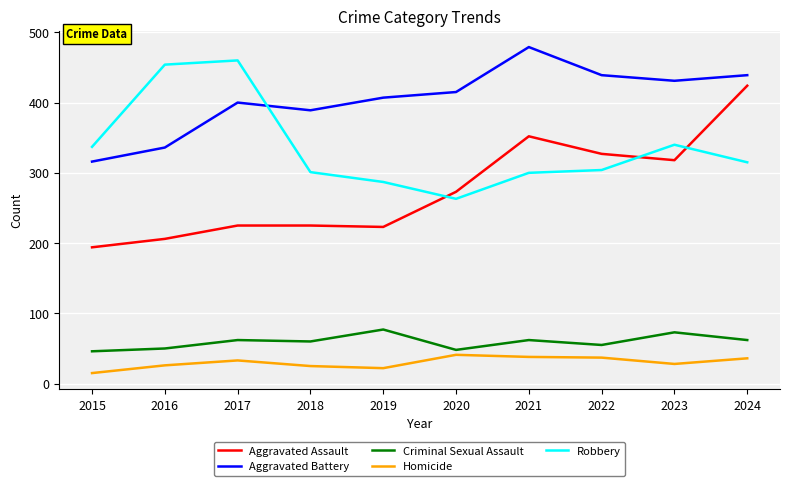

After their last crossing, which series has the higher values: Aggravated Assault or Robbery?

Aggravated Assault